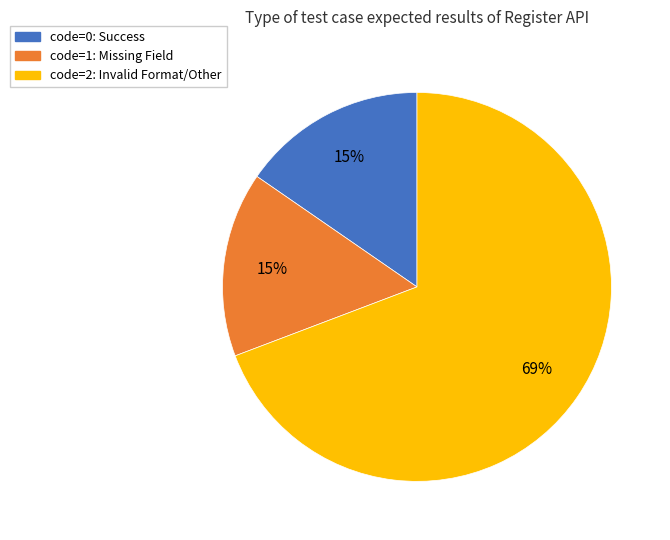

To the nearest percent, what is the average slice percentage?

33%